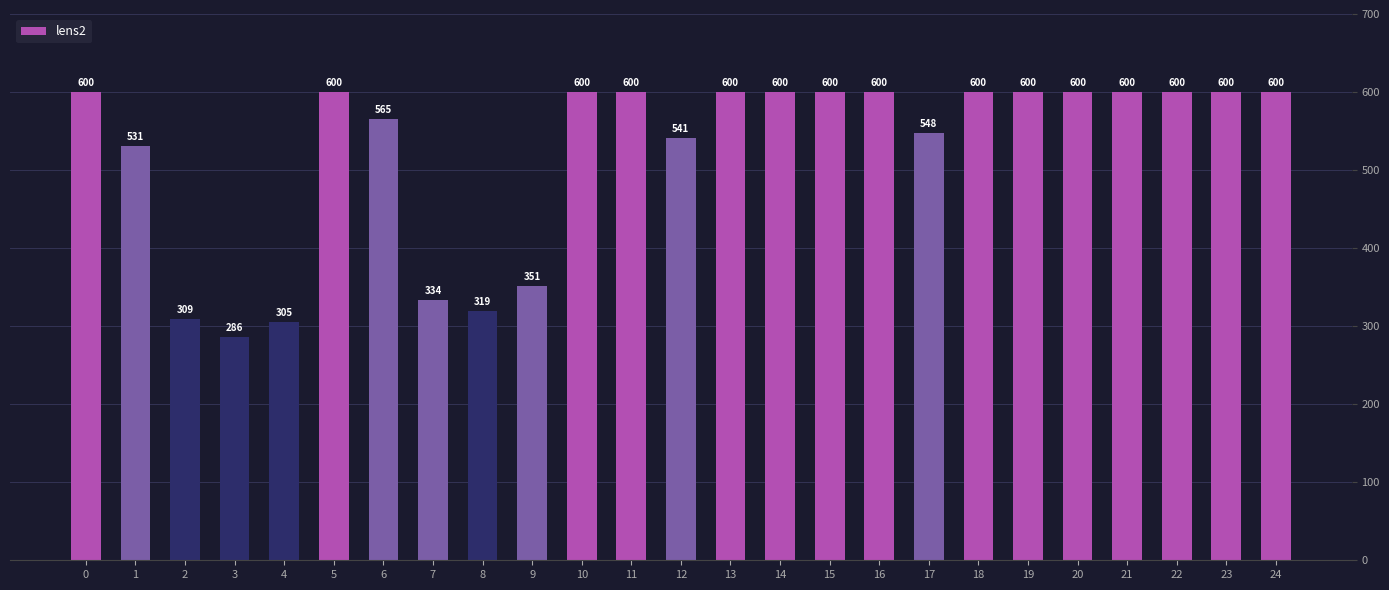

What is the ratio of the value at 19 to the value at 1?

1.1